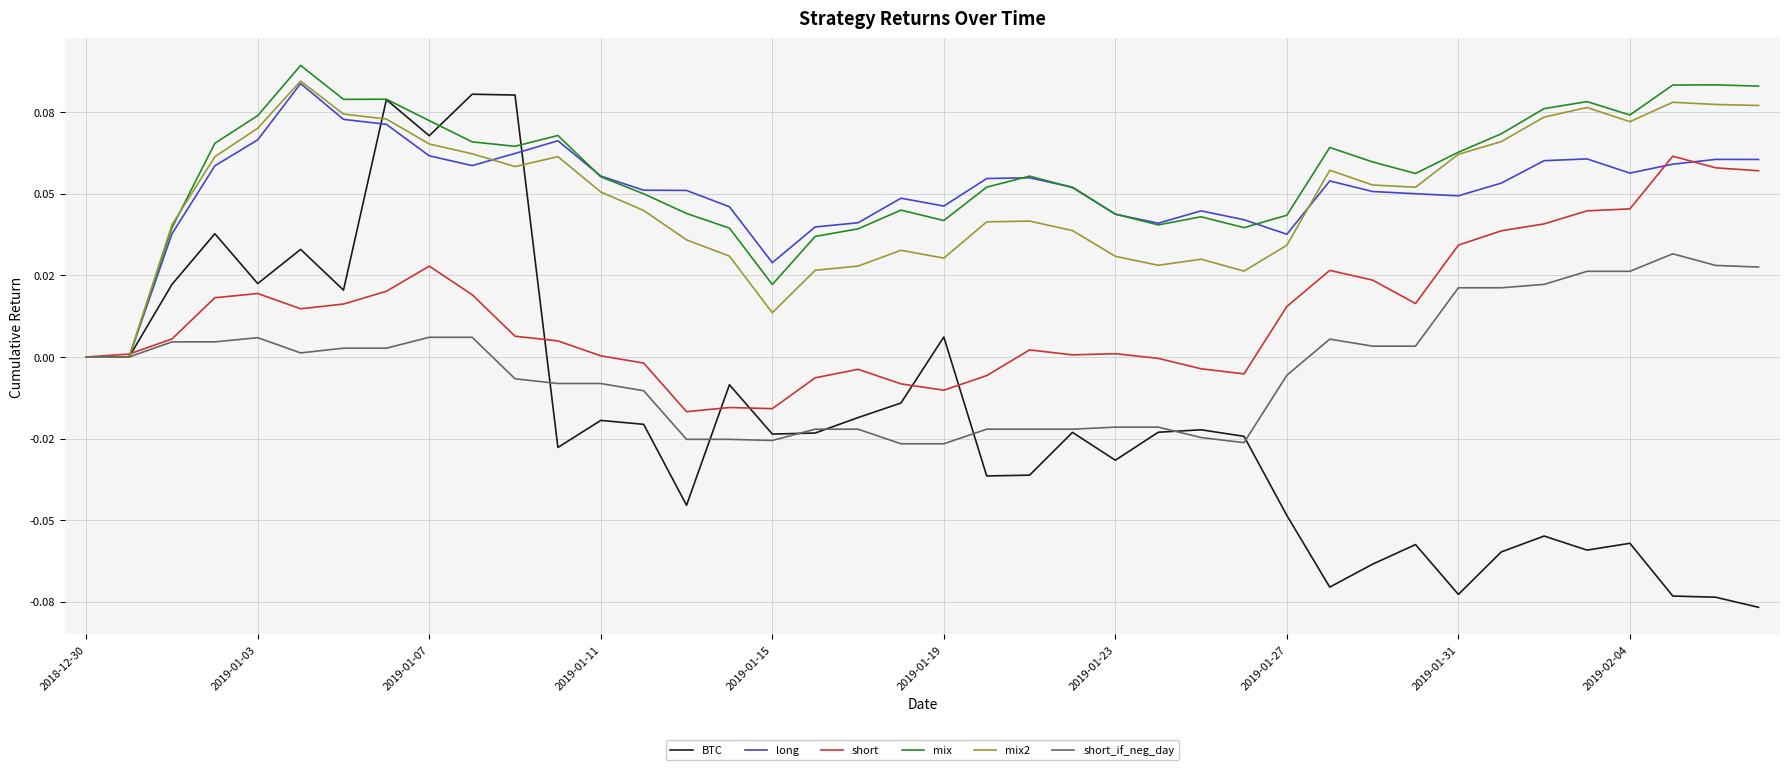

Does the chart have visible grid lines?

Yes